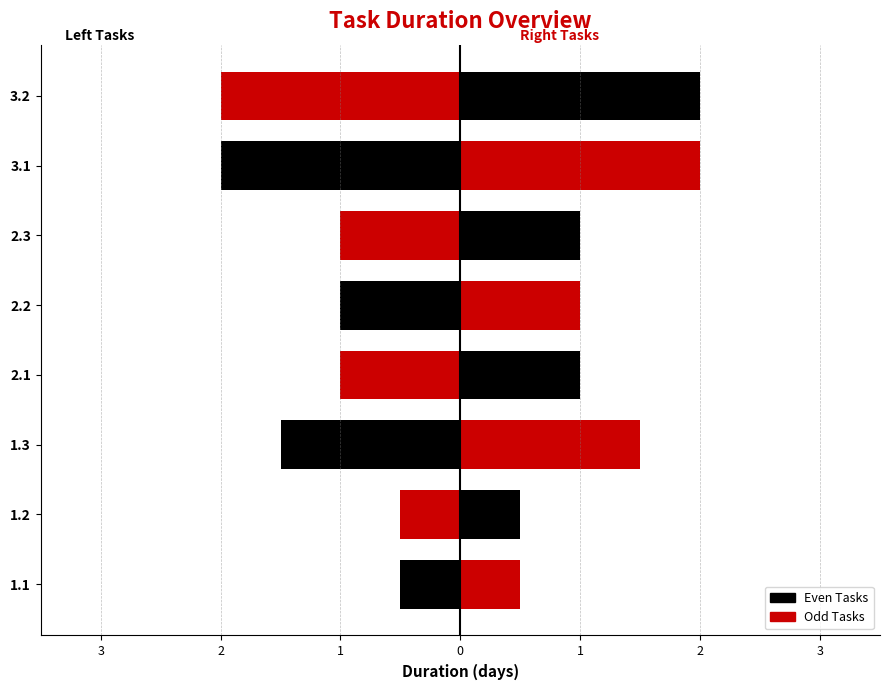

Which category has the highest value across all series?

3.1